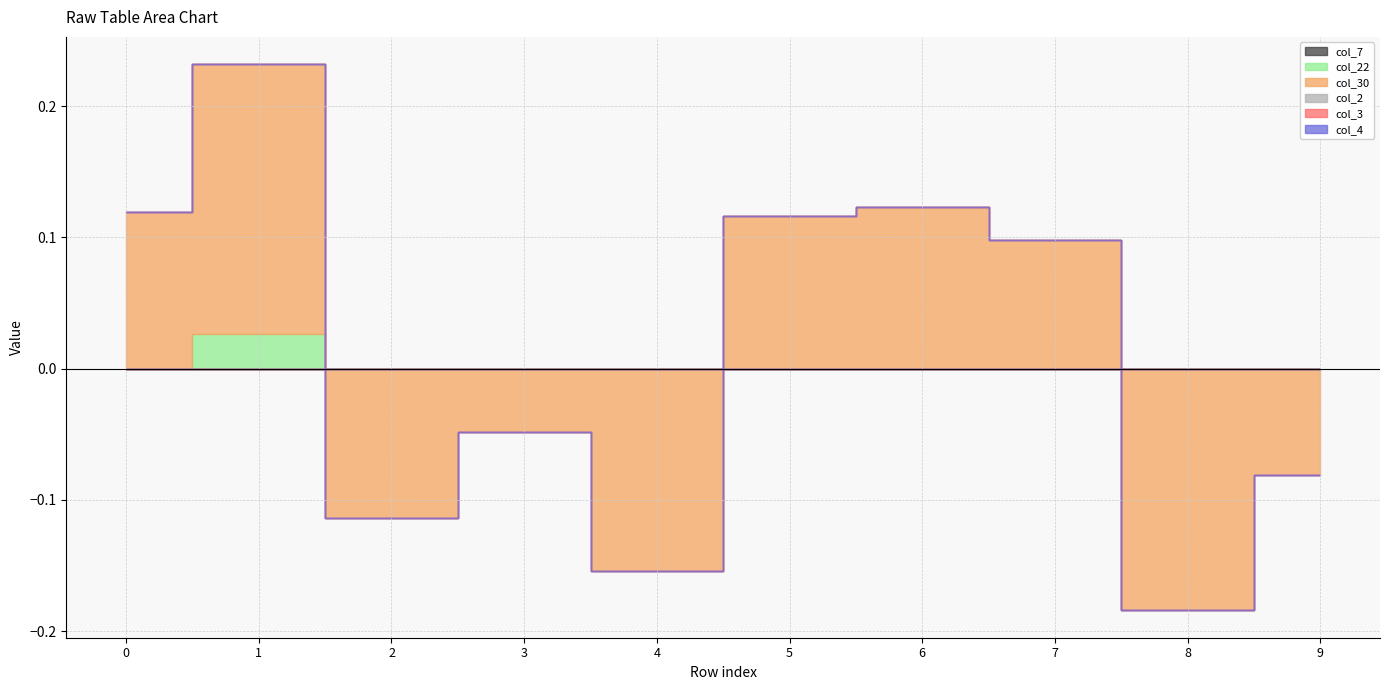

Between 3 and 8, which series saw the biggest shift?

col_30